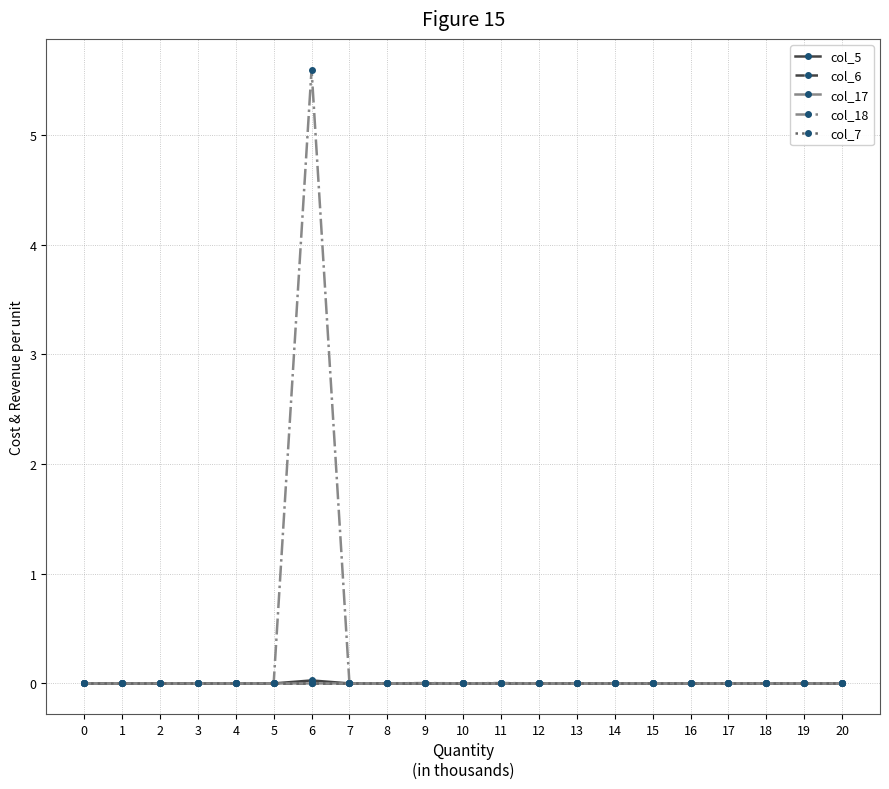

How many series are shown in this chart?

5